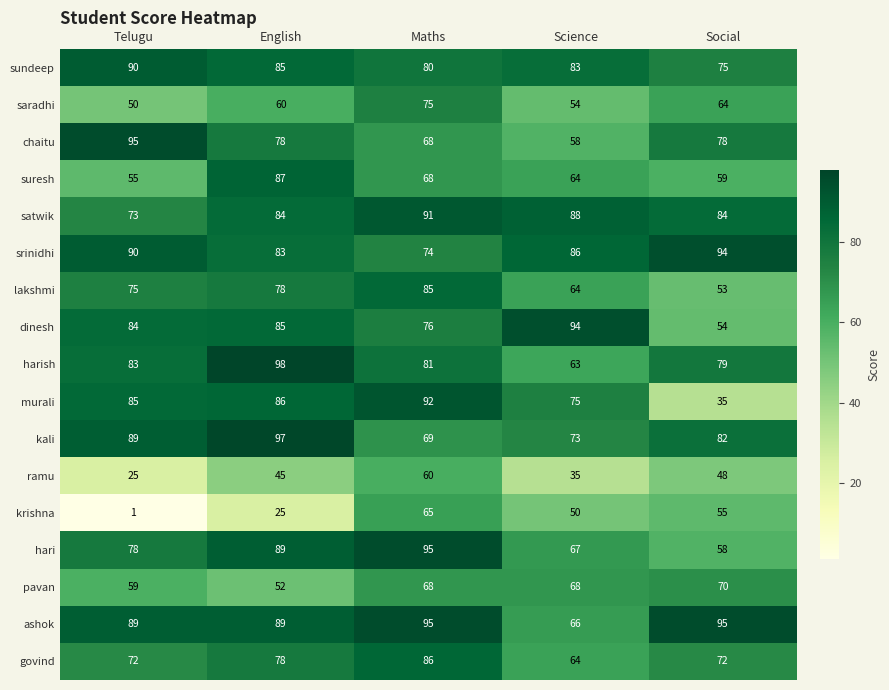

True or false: chaitu has a value of 105 at Maths.

False